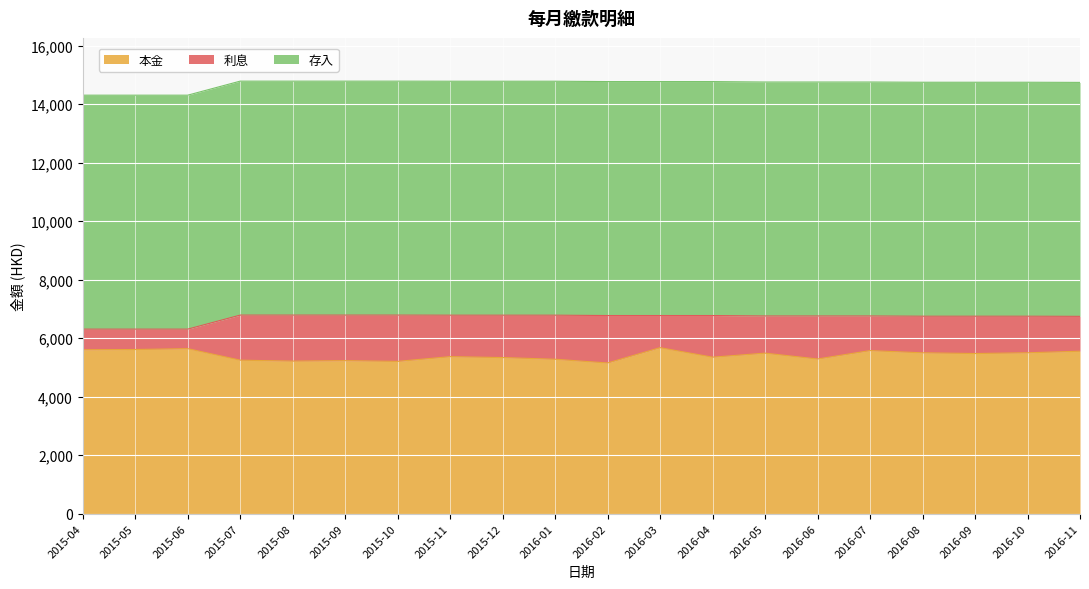

How many interior local peaks does the 利息 series have?

6